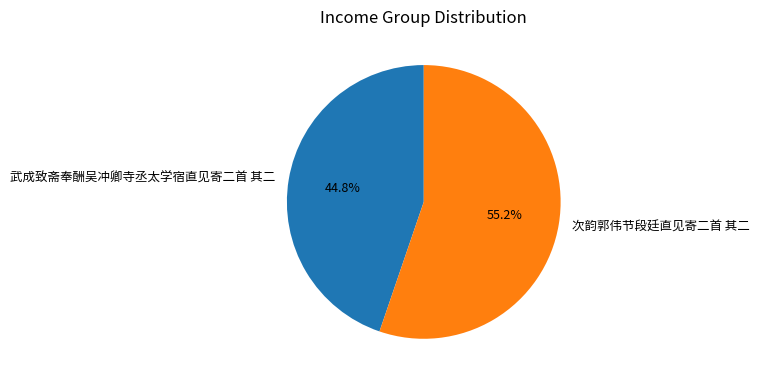

To the nearest percent, what portion does 次韵郭伟节段廷直见寄二首 其二 represent?

55%